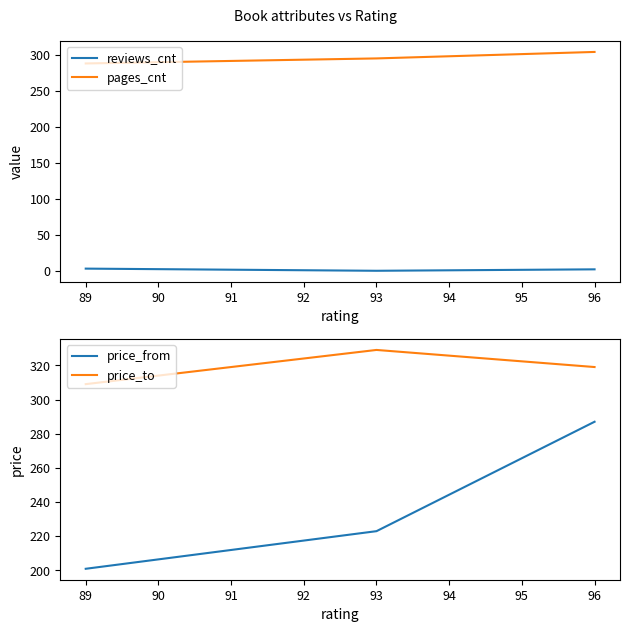

The pages_cnt series shows 295 at 93. True or false?

True